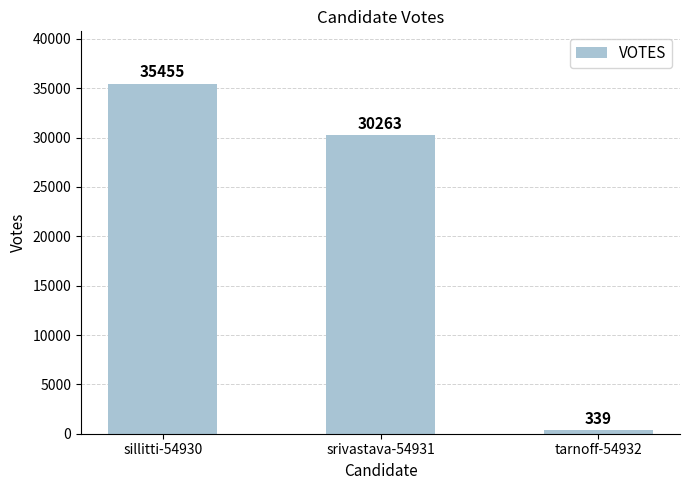

What is the change in value from sillitti-54930 to tarnoff-54932?

-35116